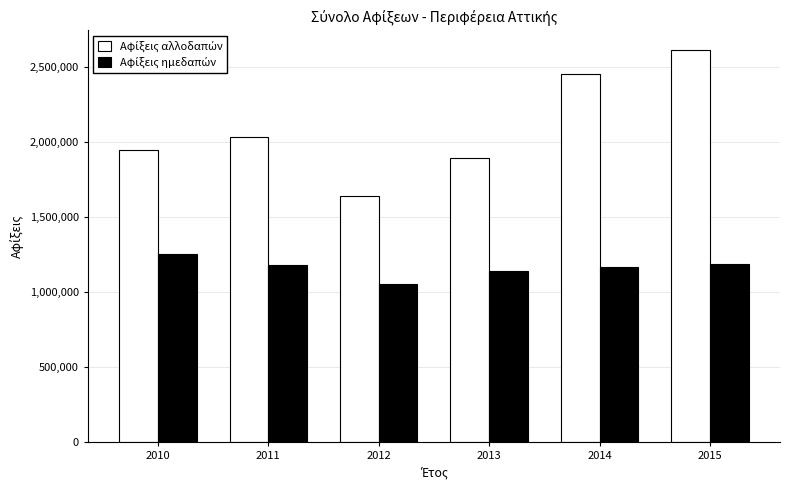

What is the total value across all series at 2010?

3200335